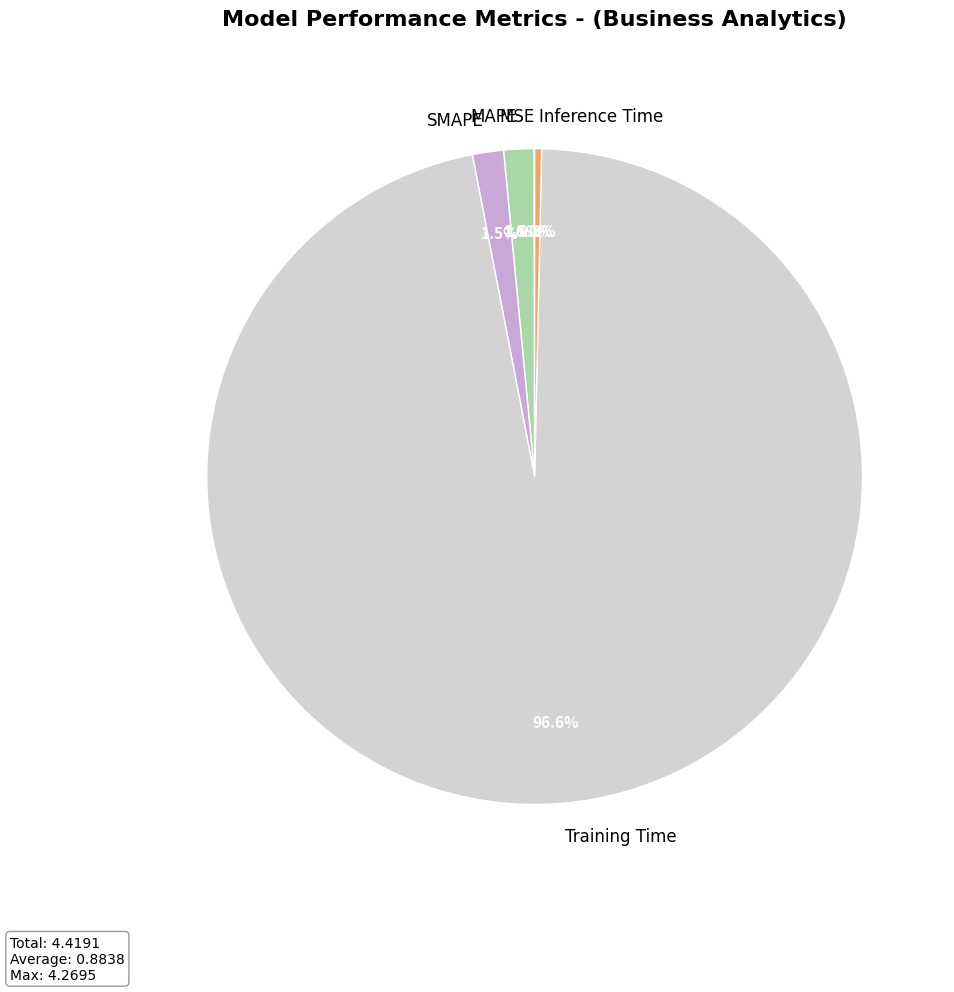

Between Inference Time and Training Time, which is larger?

Training Time